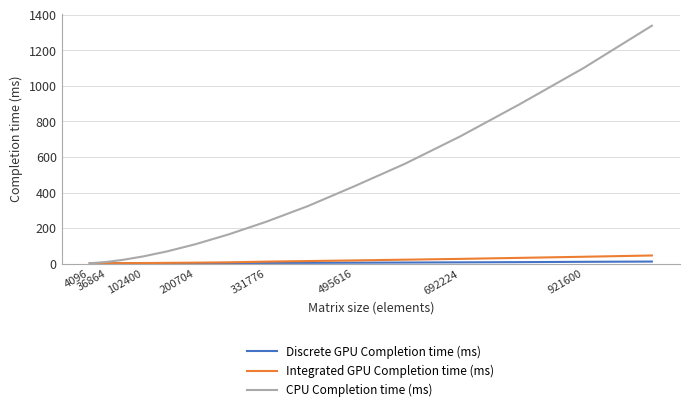

Which series has the largest total across all categories?

CPU Completion time (ms)